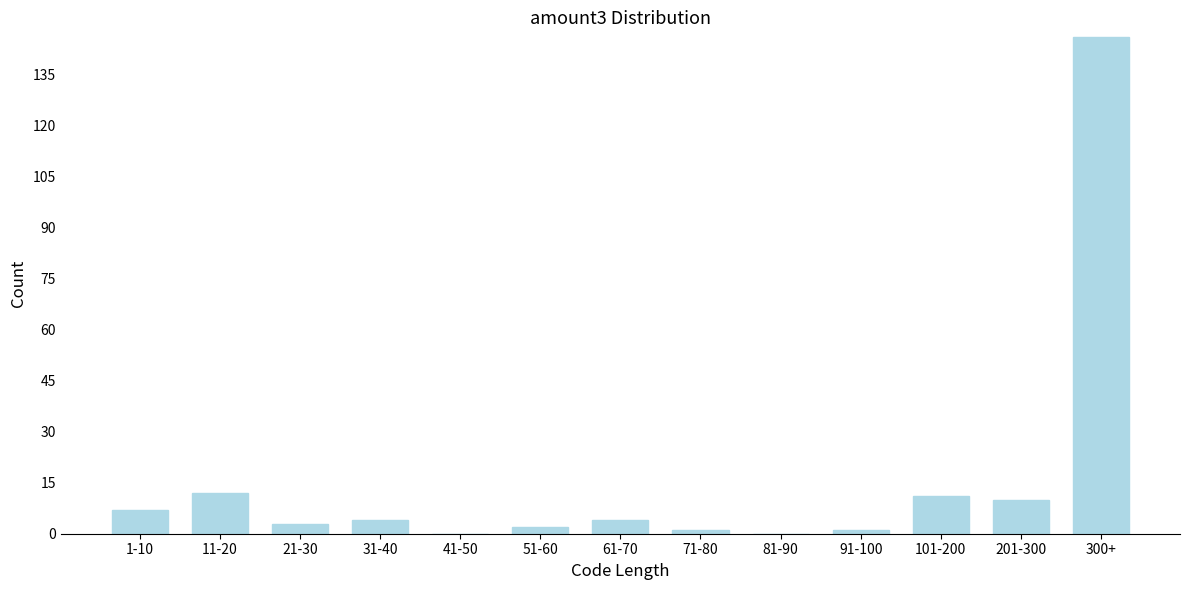

Reading left to right, transcribe all the data shown in this chart.

1-10=7	11-20=12	21-30=3	31-40=4	41-50=0	51-60=2	61-70=4	71-80=1	81-90=0	91-100=1	101-200=11	201-300=10	300+=146